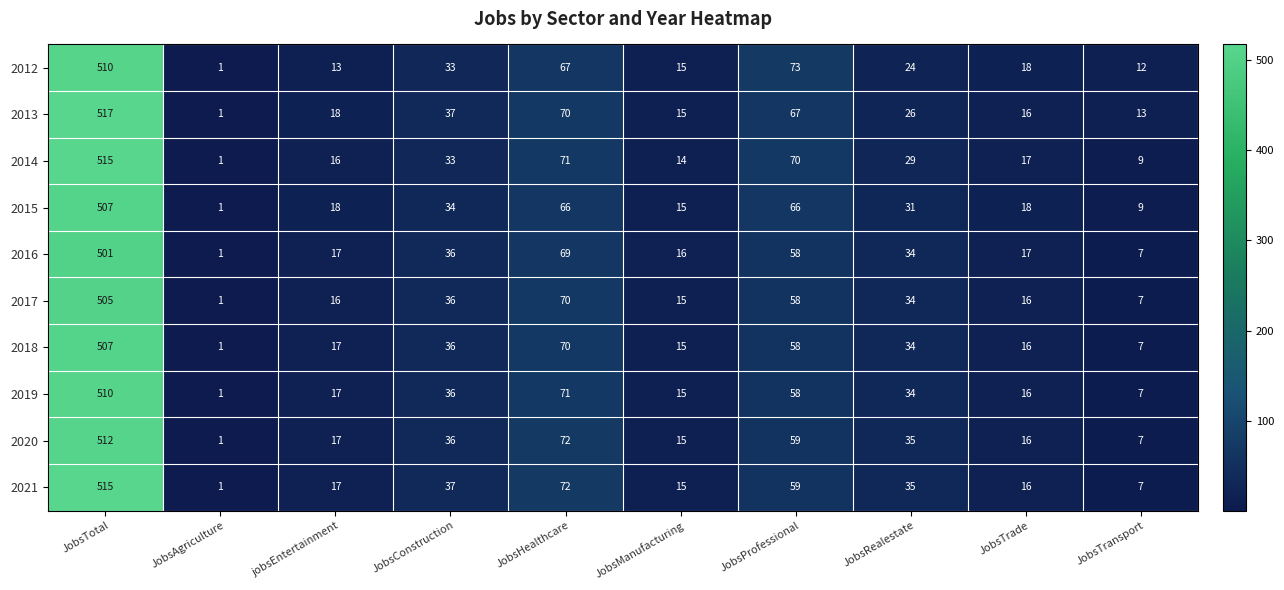

What is the spread (max minus min) of values at JobsRealestate?

11